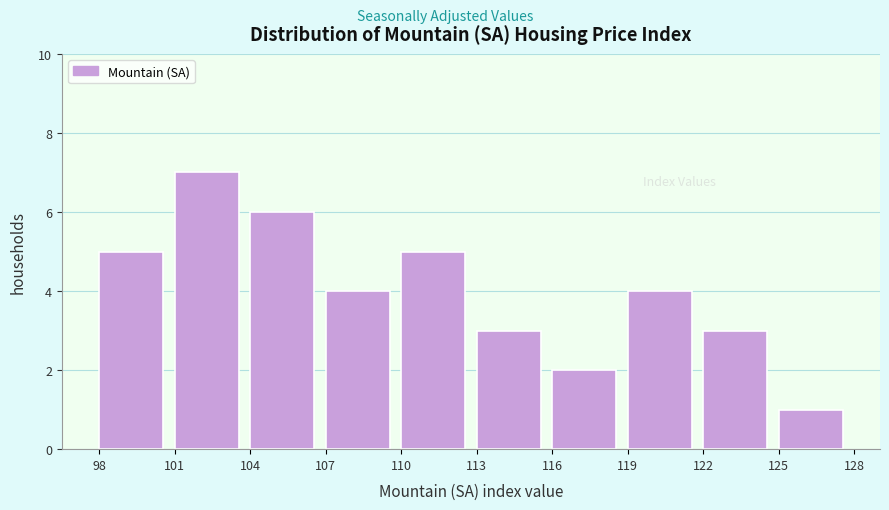

Reading left to right, list every bar in this chart as the range it spans on the x-axis followed by its height. The values are not printed on the chart, so give them approximately, as read against the axis.

98 to 101: 5
101 to 104: 7
104 to 107: 6
107 to 110: 4
110 to 113: 5
113 to 116: 3
116 to 119: 2
119 to 122: 4
122 to 125: 3
125 to 128: 1